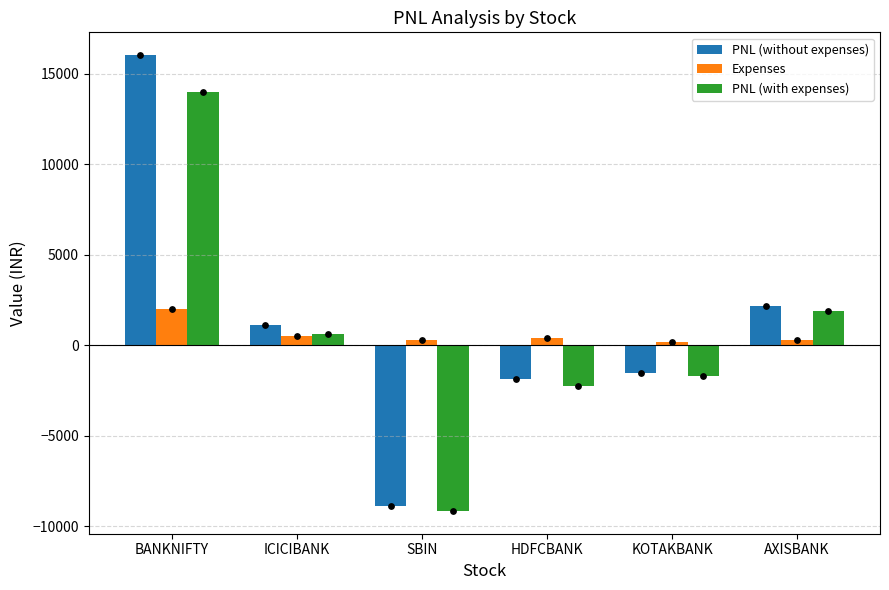

At how many categories does at least one series exceed 9812?

1